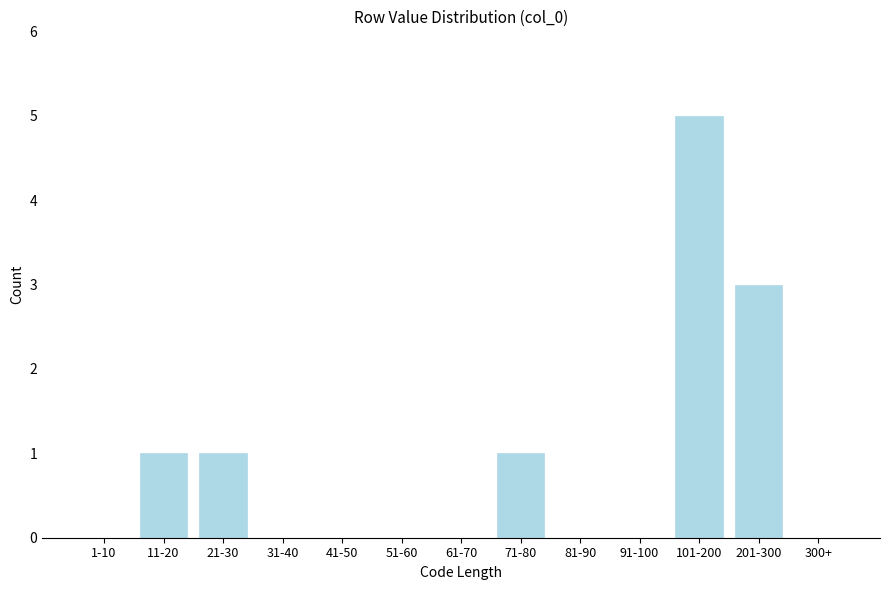

Reading left to right, extract all data points from this chart.

1-10=0	11-20=1	21-30=1	31-40=0	41-50=0	51-60=0	61-70=0	71-80=1	81-90=0	91-100=0	101-200=5	201-300=3	300+=0